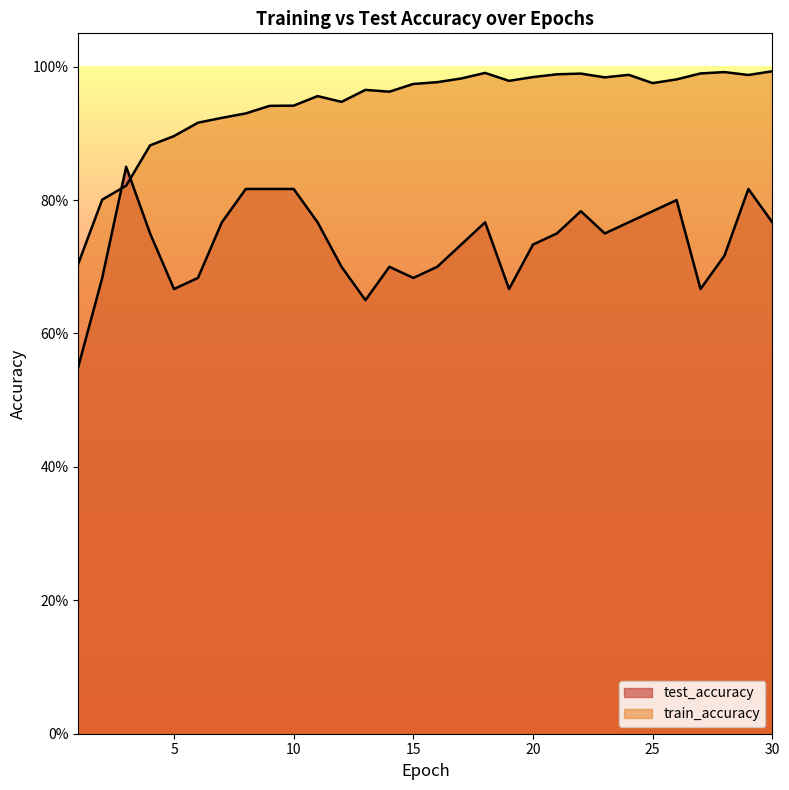

The test_accuracy series shows 1.2 at 26. True or false?

False